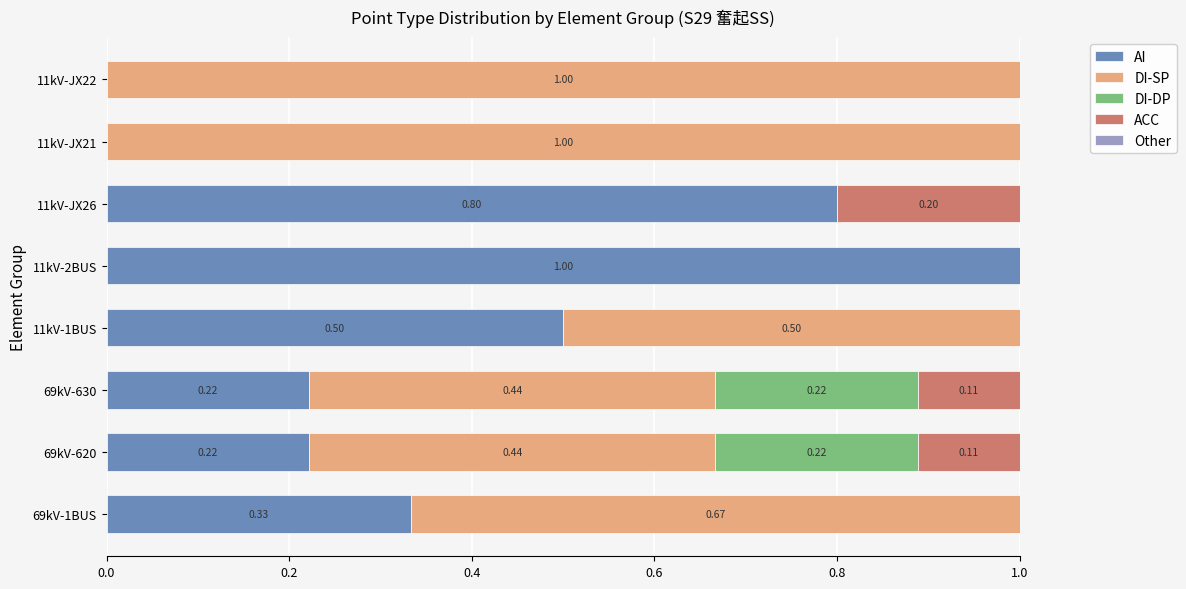

What is the total value across all series at 69kV-620?

1.0